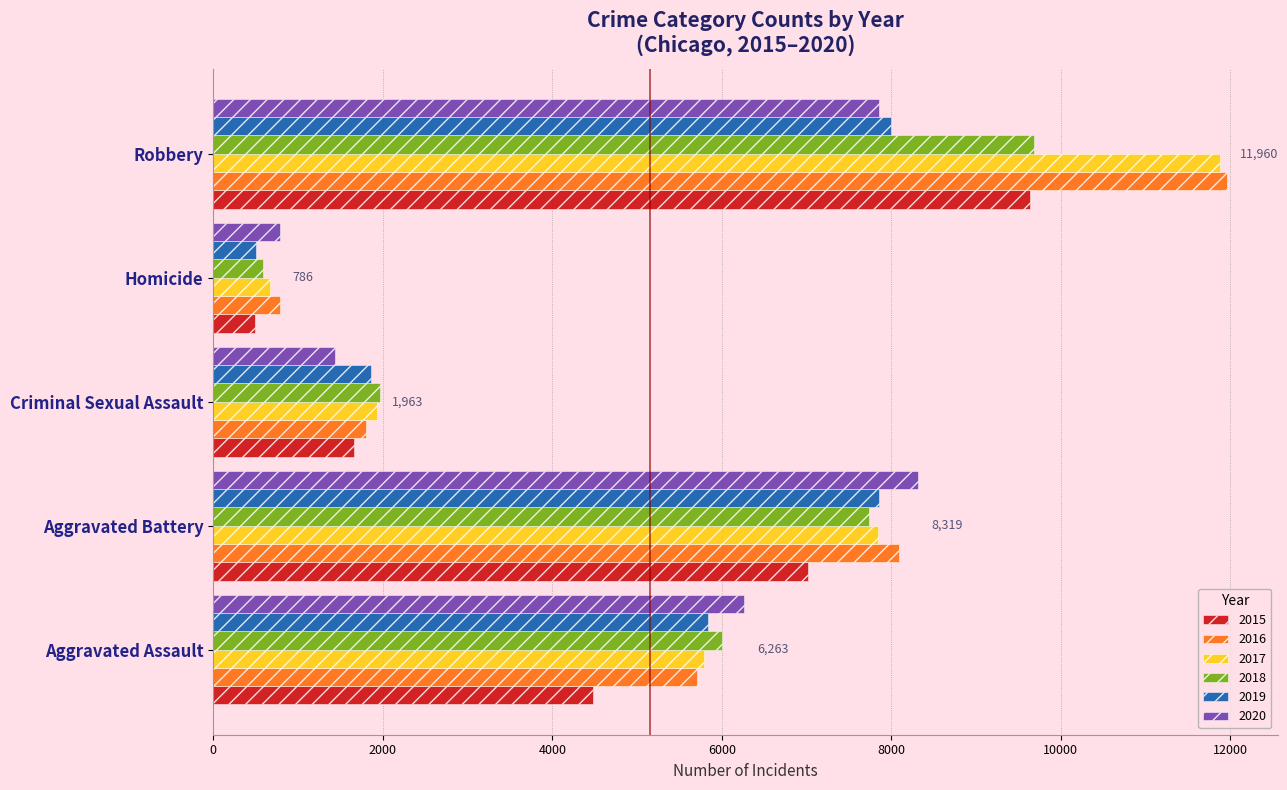

Which series has the largest range (max minus min)?

2017